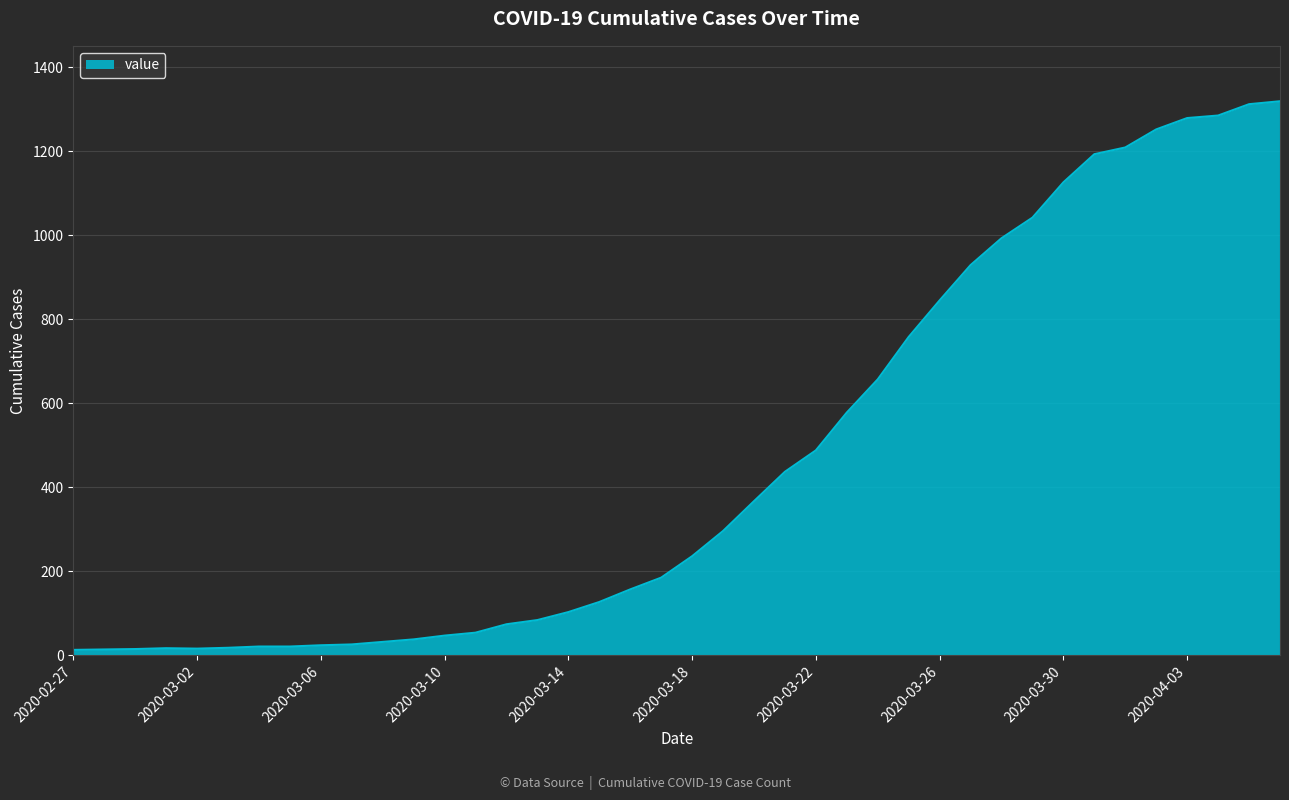

What is the maximum value shown in the chart?

1319